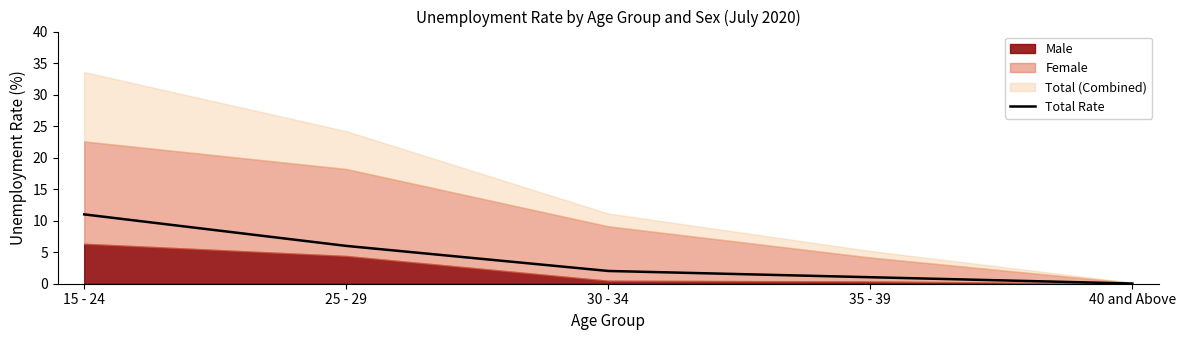

What is the value of the 2nd point from the left?

6.0